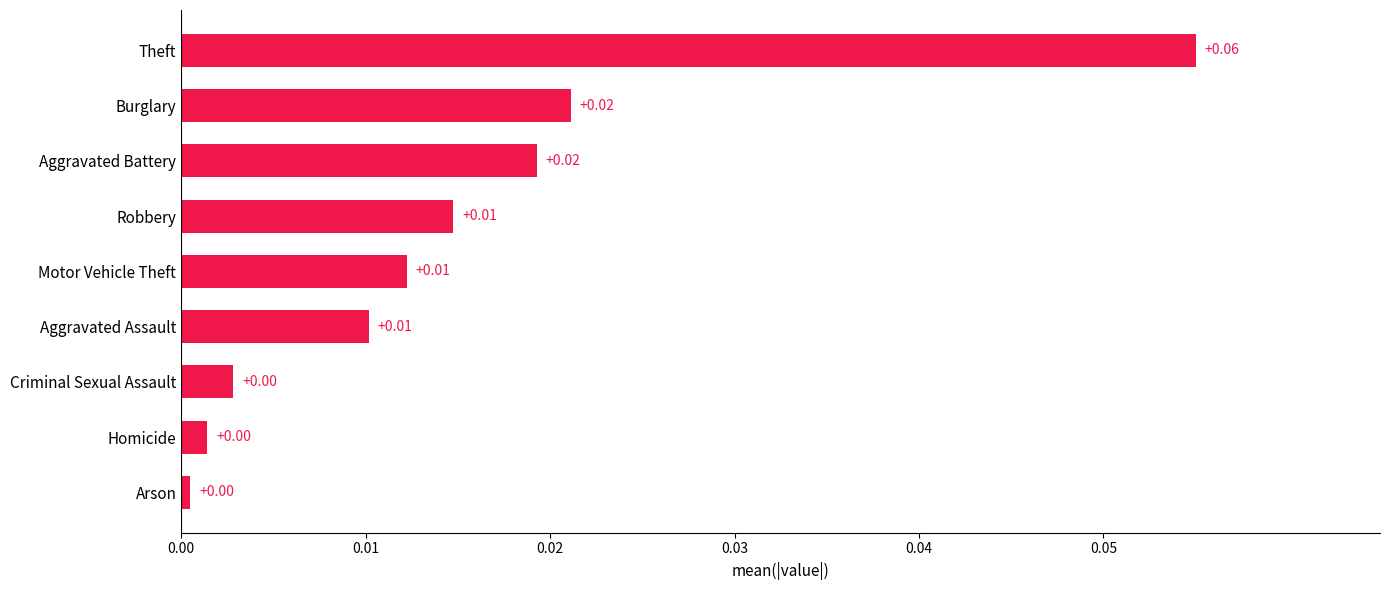

Which label corresponds to the largest value in the chart?

Theft